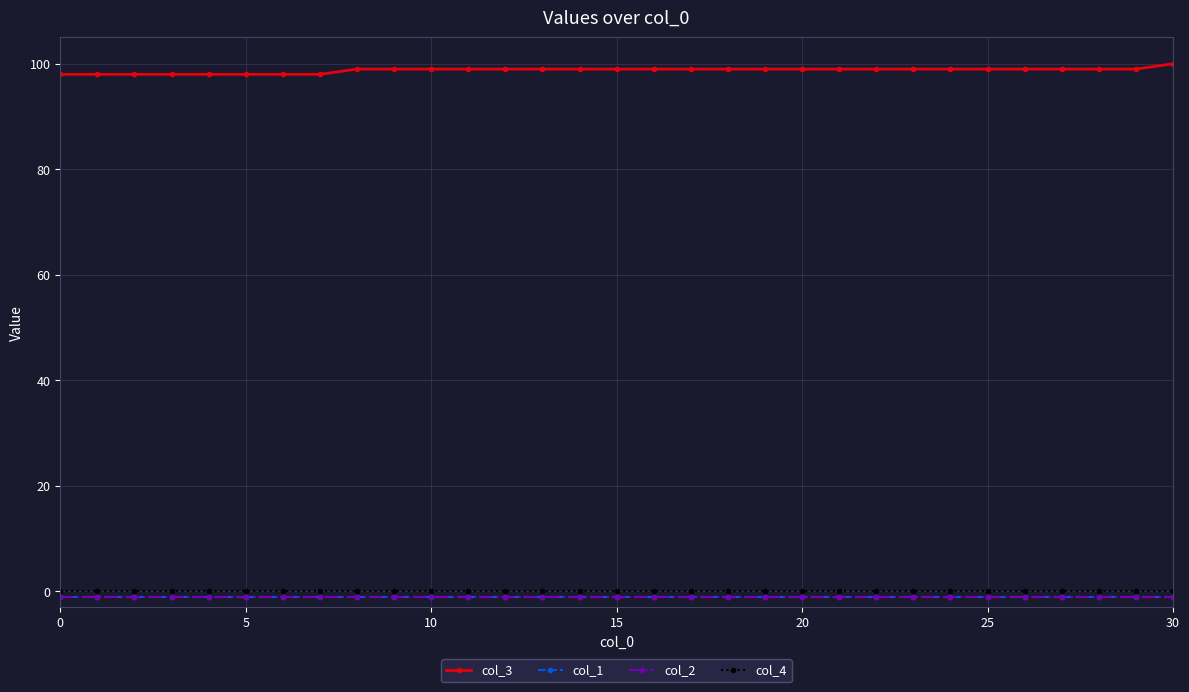

What is the label of the 11th point from the right?

20